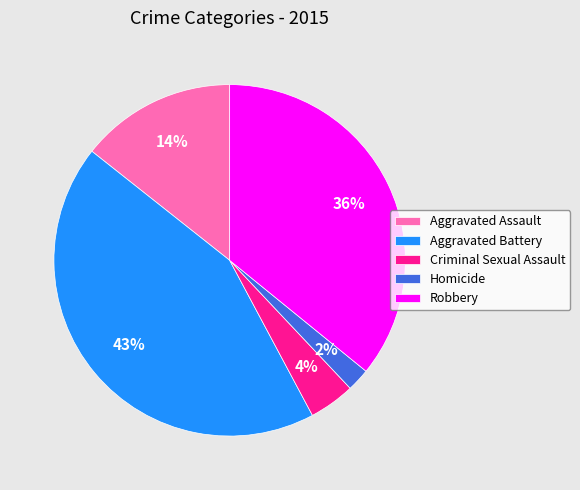

To the nearest percent, what percentage of the pie is Criminal Sexual Assault?

4%